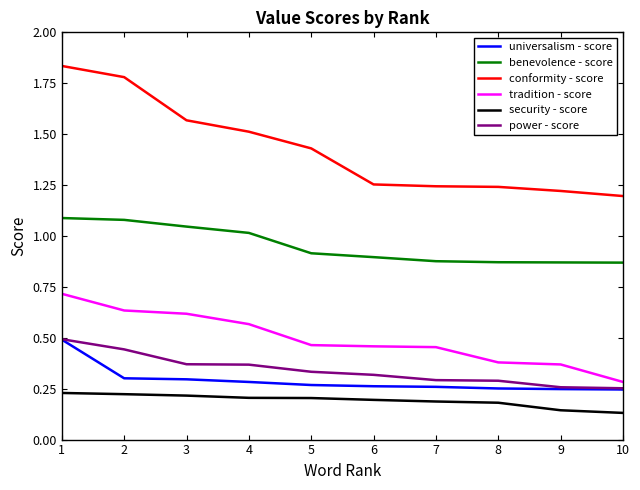

Is the value of benevolence - score at 5 greater than the value of power - score at 4?

Yes